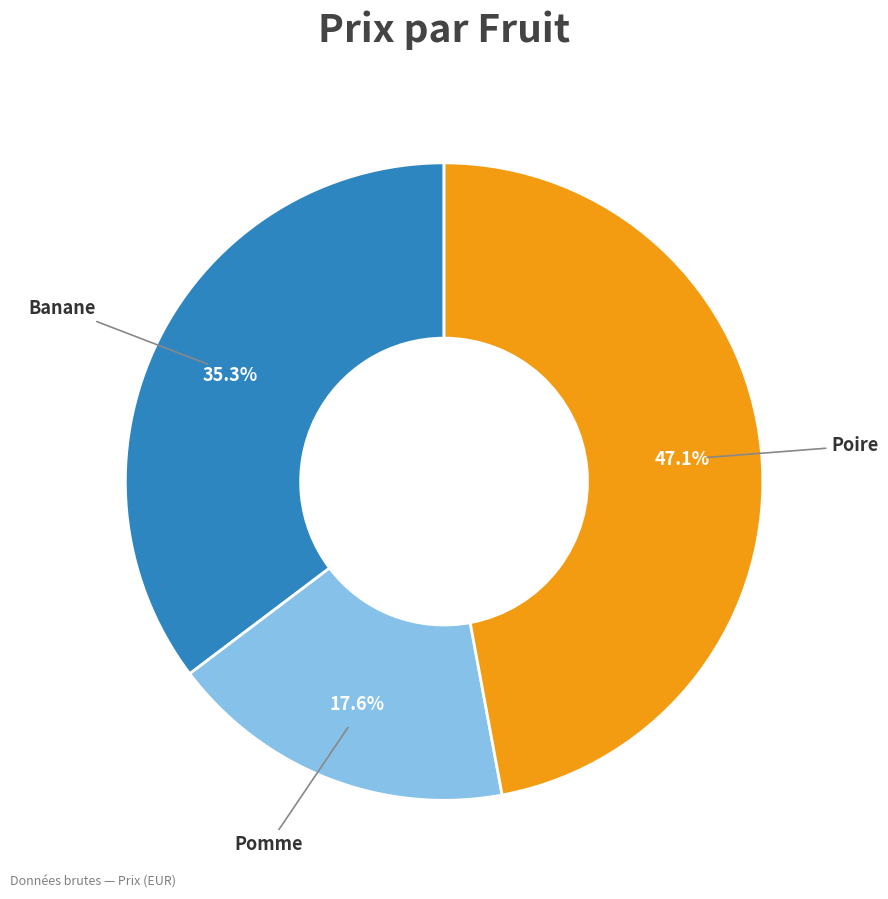

Is there a majority slice in this chart?

No